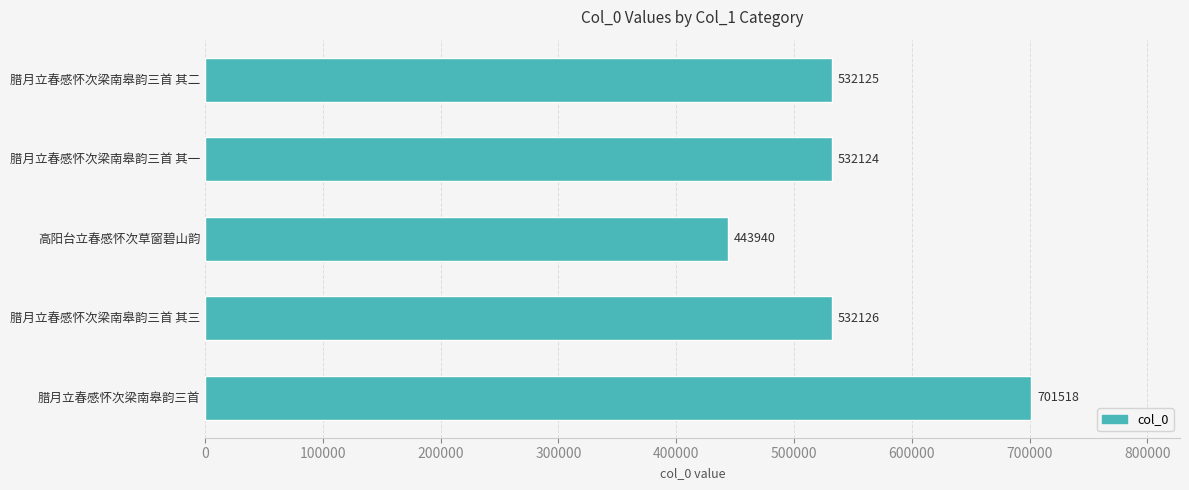

What value does the data have at 腊月立春感怀次梁南皋韵三首 其二?

532125